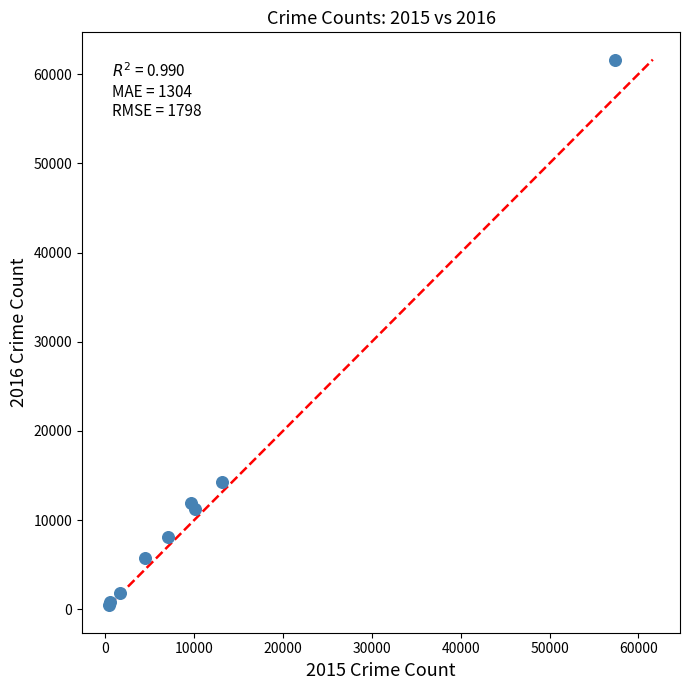

What Y value in the scatter plot is closest to 31069?

14289